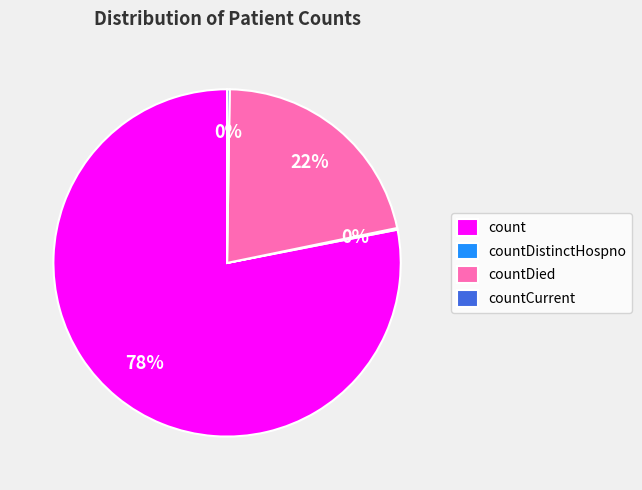

What is the largest slice in the pie chart?

count